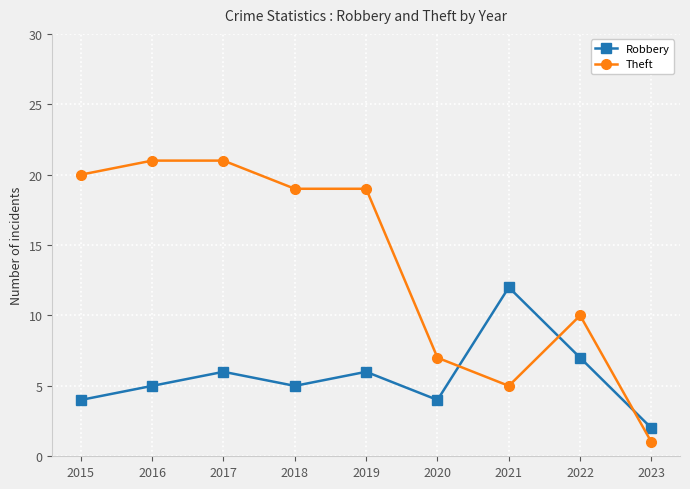

Does the chart display data point markers on the line(s)?

Yes